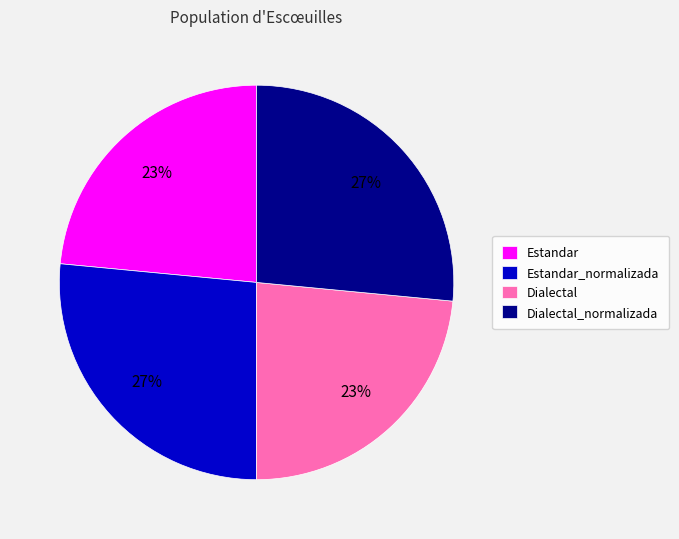

To the nearest percent, what is the average slice percentage?

25%